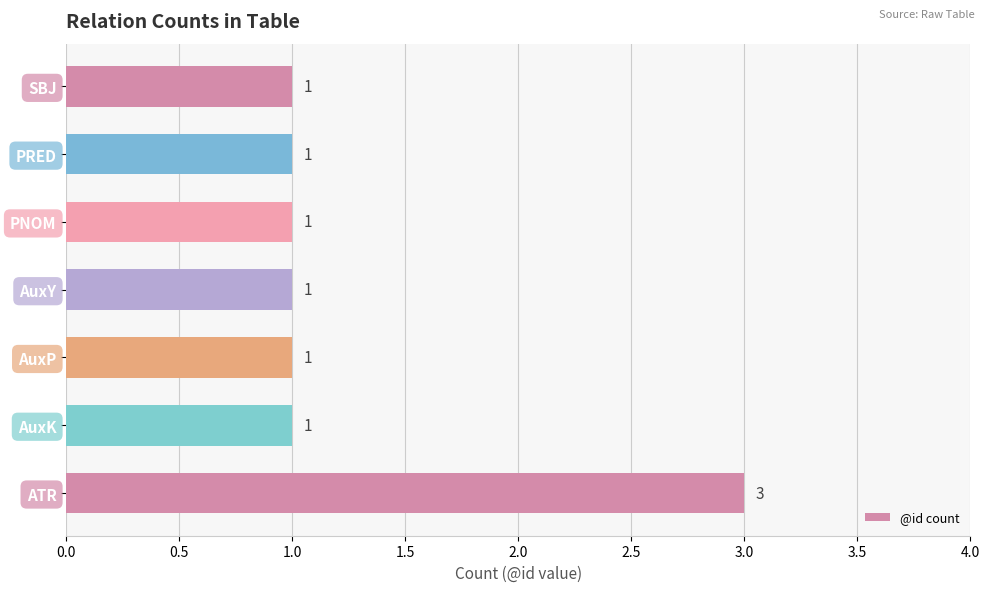

What is the difference between the maximum and minimum values?

2